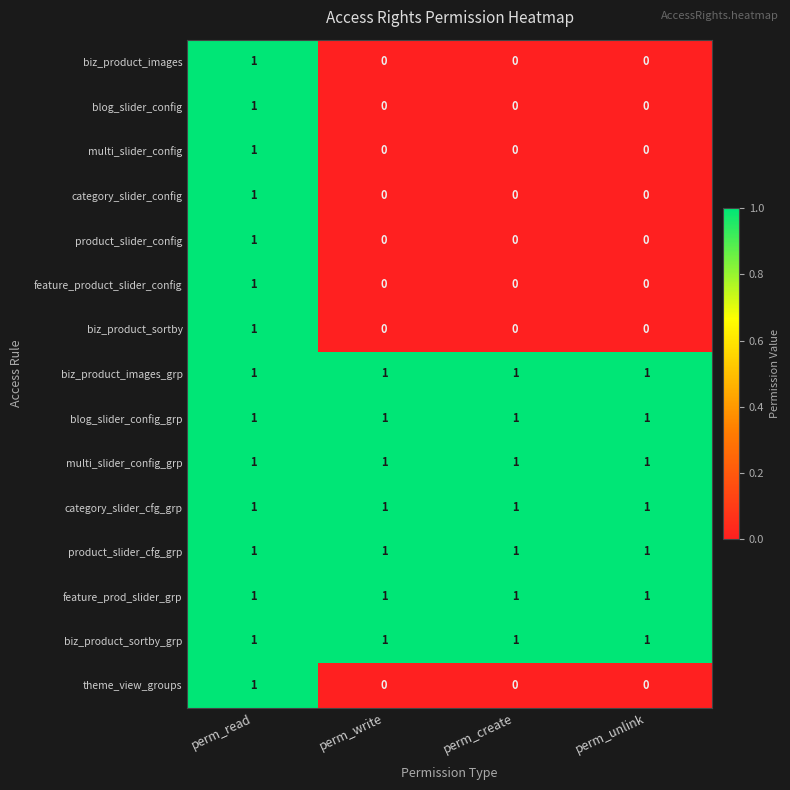

Count the number of categories in the chart.

4